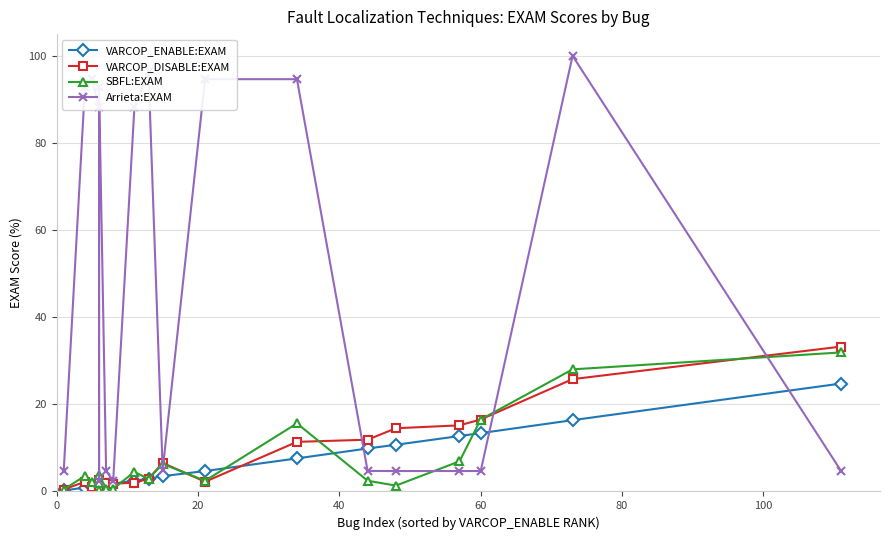

Which series has the largest total across all categories?

Arrieta:EXAM